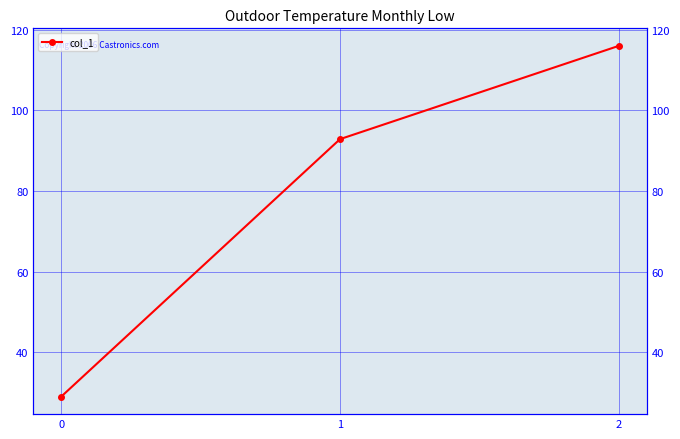

Rank the categories by value from highest to lowest.

2, 1, 0